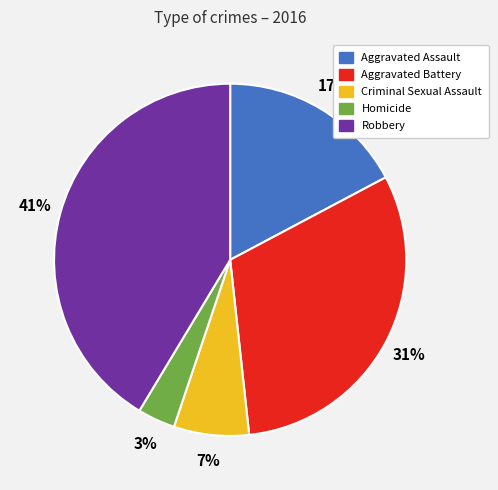

Is Criminal Sexual Assault the majority of the pie?

No